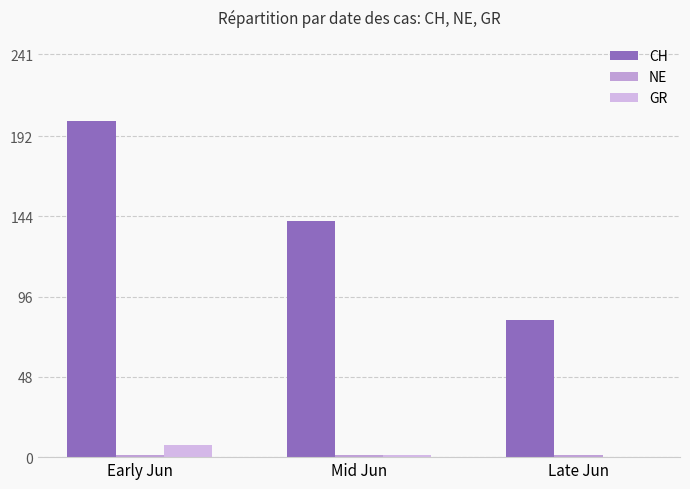

How many groups of bars are there?

3